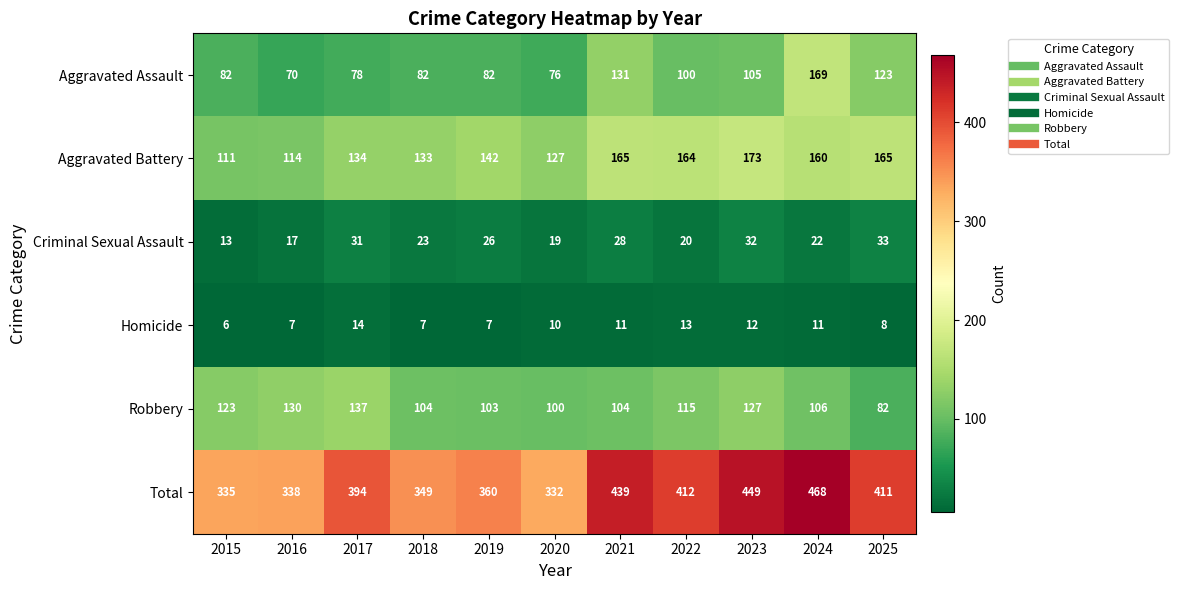

Which series has the largest total across all categories?

Total